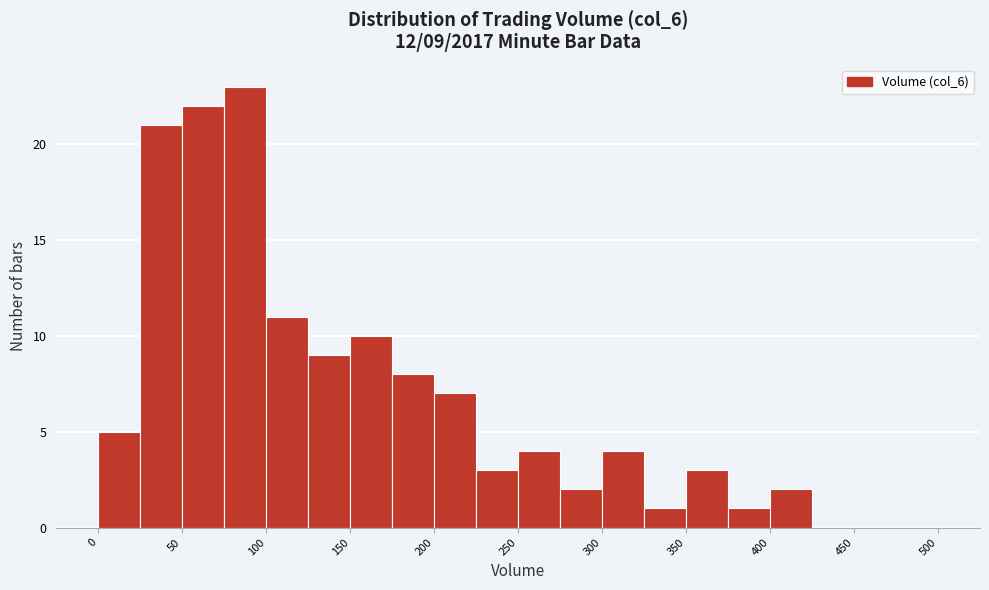

Over which range of the x-axis is the bar tallest?

75 to 100